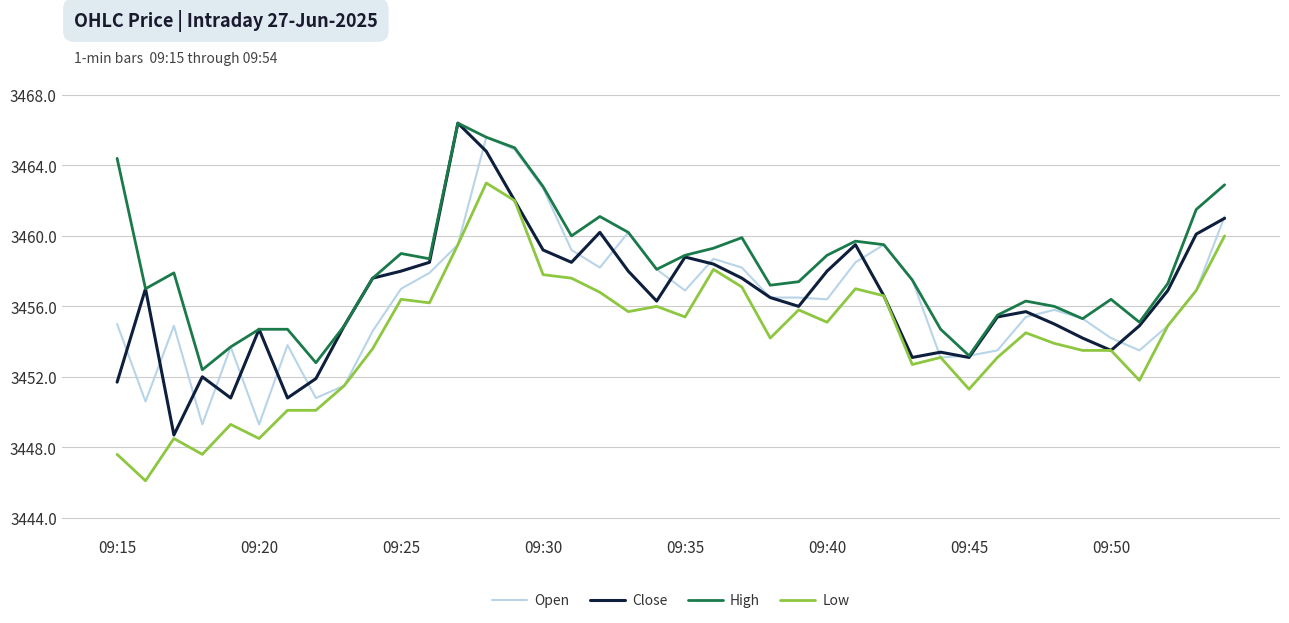

What is the maximum value for Low?

3463.0